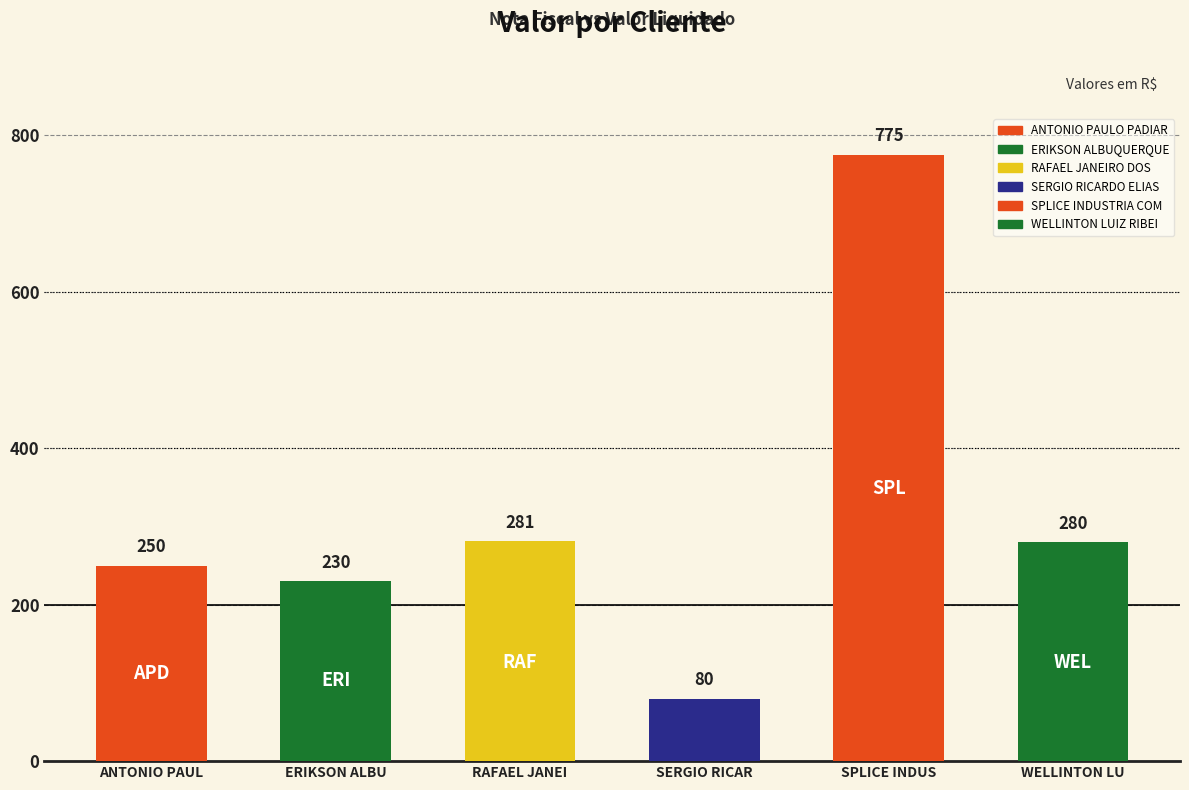

How many values exceed 280?

2